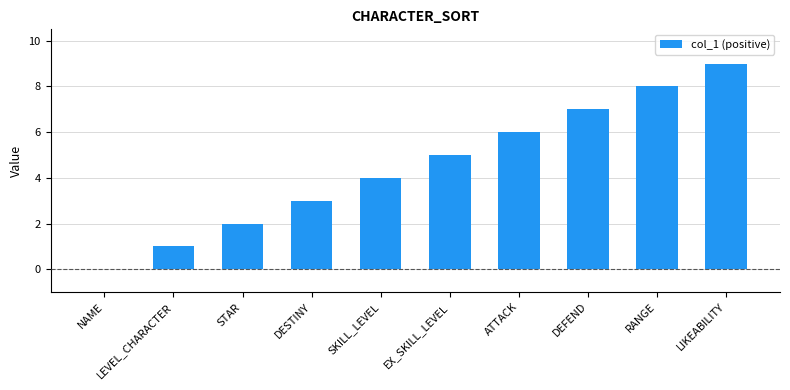

At which category does the chart reach its peak across all series?

LIKEABILITY